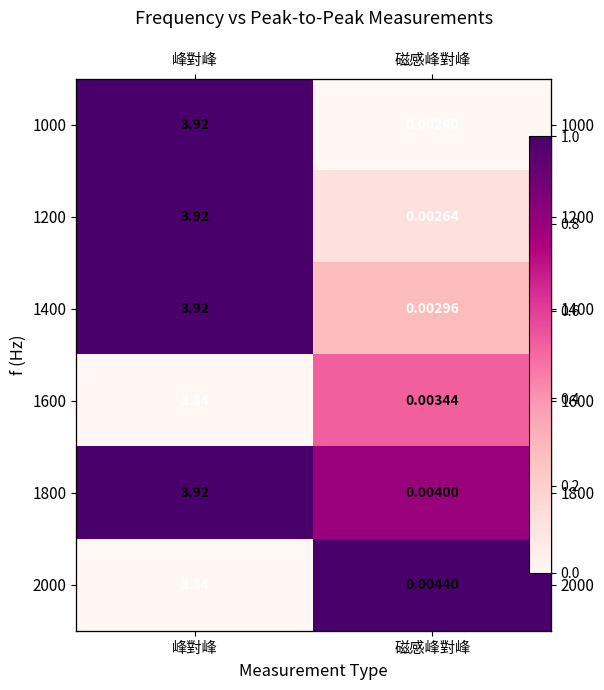

True or false: 1400 has a value of 0.1 at 磁感峰對峰.

False